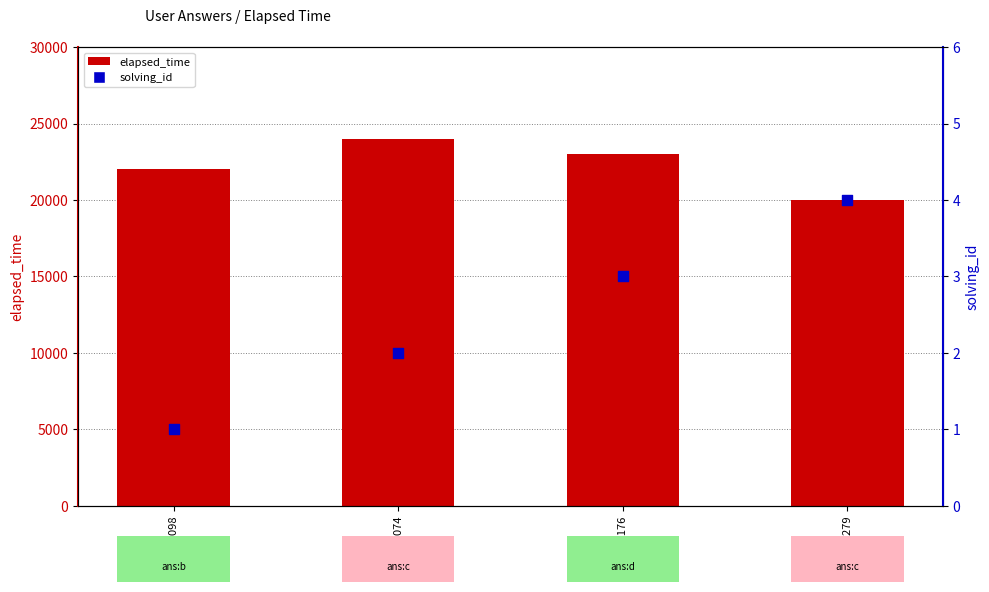

What is the total value across all series at q8074?

24002